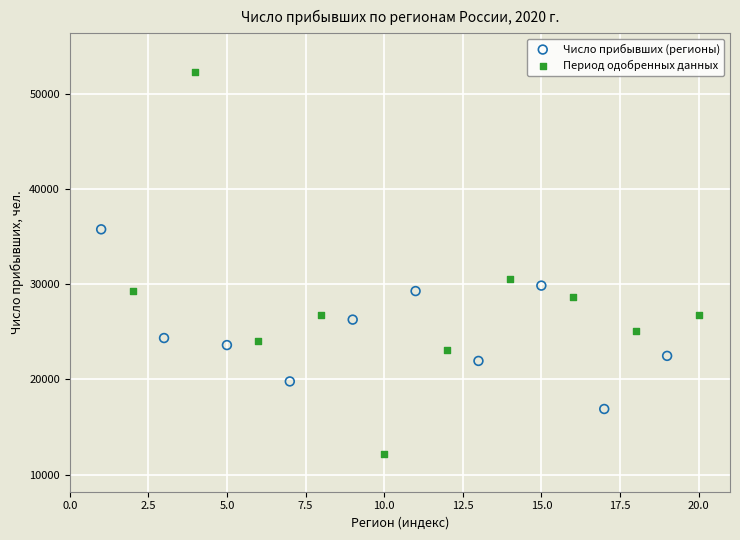

What are all the series names shown in the legend?

Число прибывших (регионы), Период одобренных данных